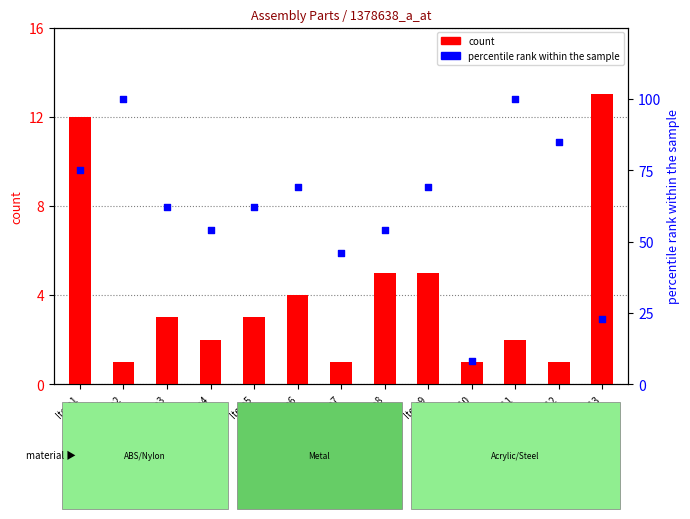

Which series has the largest total across all categories?

percentile rank within the sample